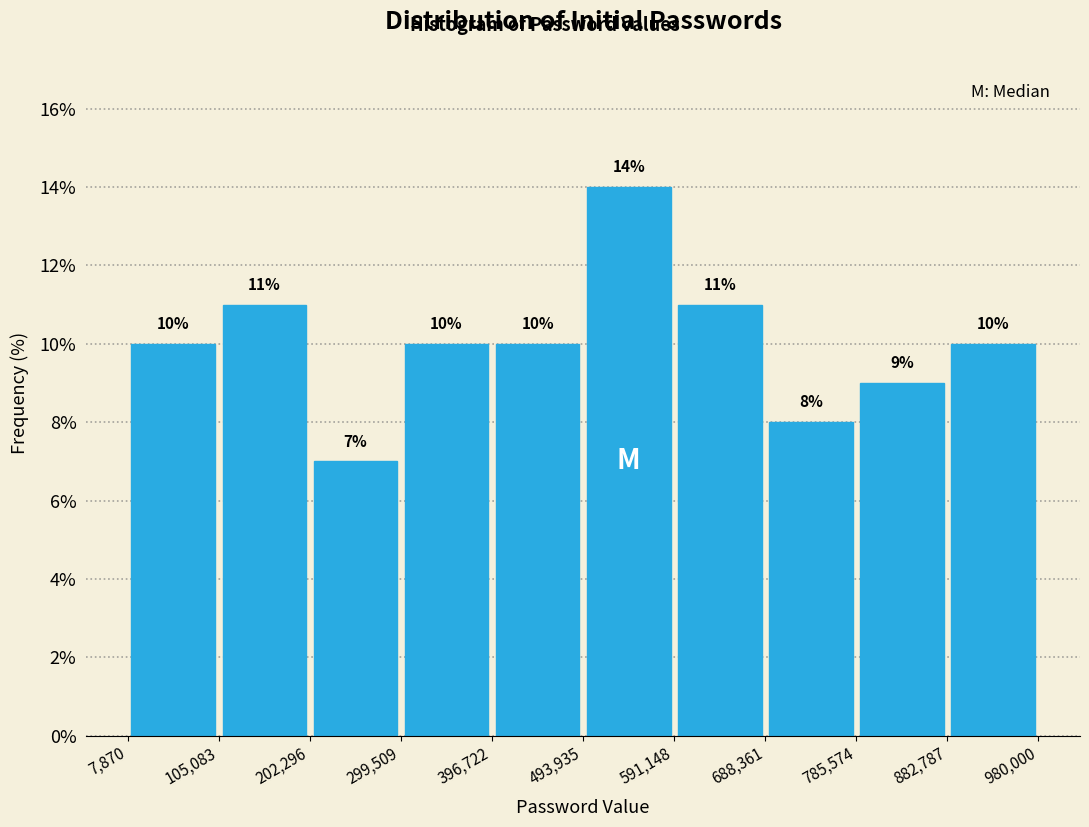

Reading left to right, transcribe this chart: for each bar, give the range it covers on the x-axis and its height.

7,870 to 105,083: 10
105,083 to 202,296: 11
202,296 to 299,509: 7
299,509 to 396,722: 10
396,722 to 493,935: 10
493,935 to 591,148: 14
591,148 to 688,361: 11
688,361 to 785,574: 8
785,574 to 882,787: 9
882,787 to 980,000: 10